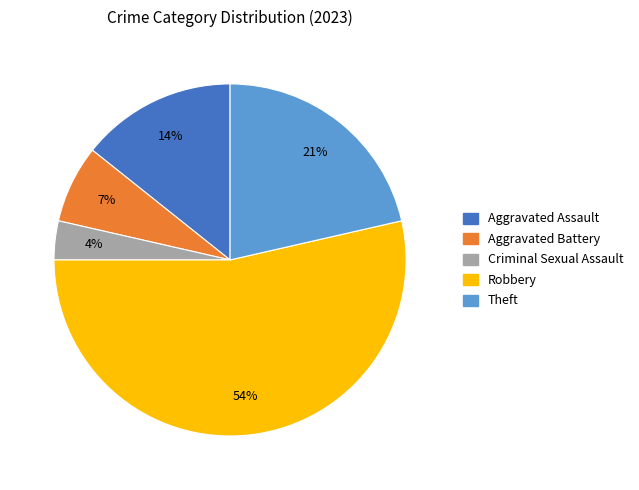

Is the sum of Theft and Robbery greater than half?

Yes